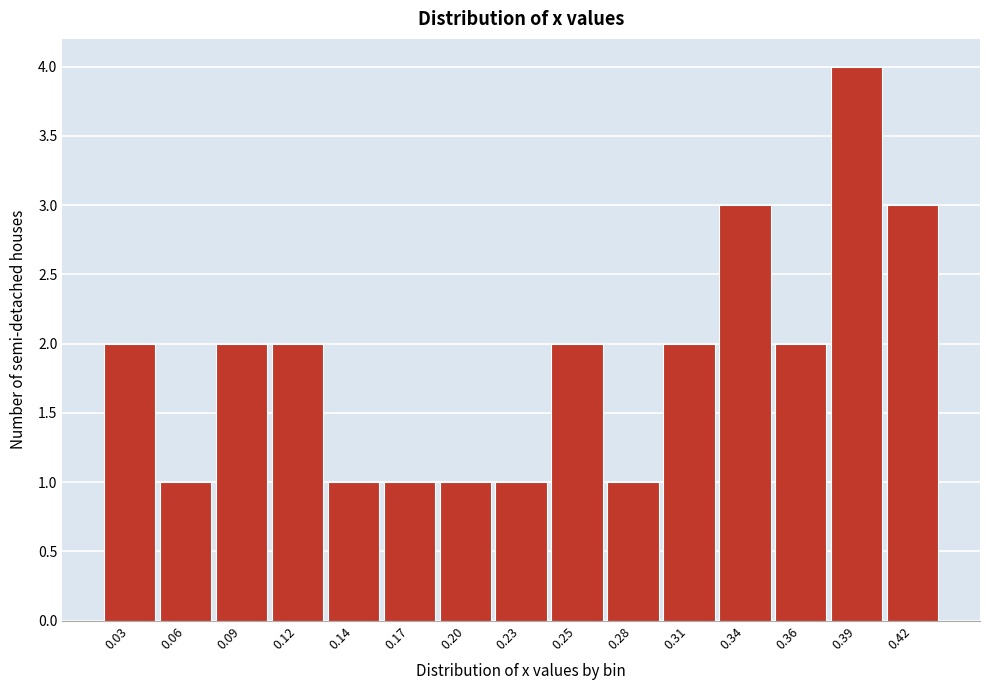

Reading left to right, list all the values displayed in this chart.

0.03=2	0.06=1	0.09=2	0.12=2	0.14=1	0.17=1	0.20=1	0.23=1	0.25=2	0.28=1	0.31=2	0.34=3	0.36=2	0.39=4	0.42=3